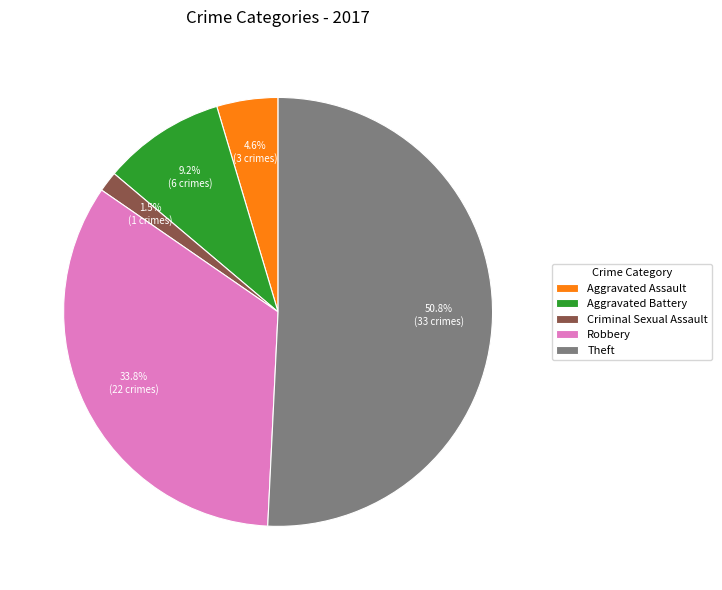

Count the number of slices in the pie.

5